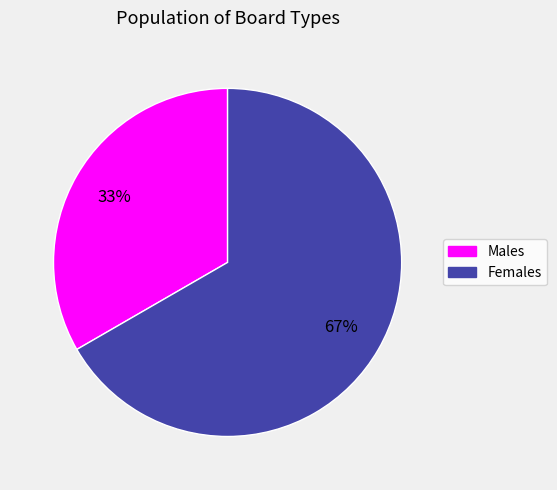

Count the number of slices in the pie.

2